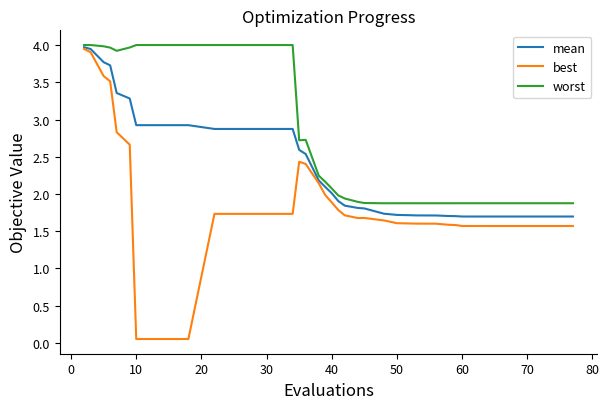

Which series has the largest total across all categories?

worst